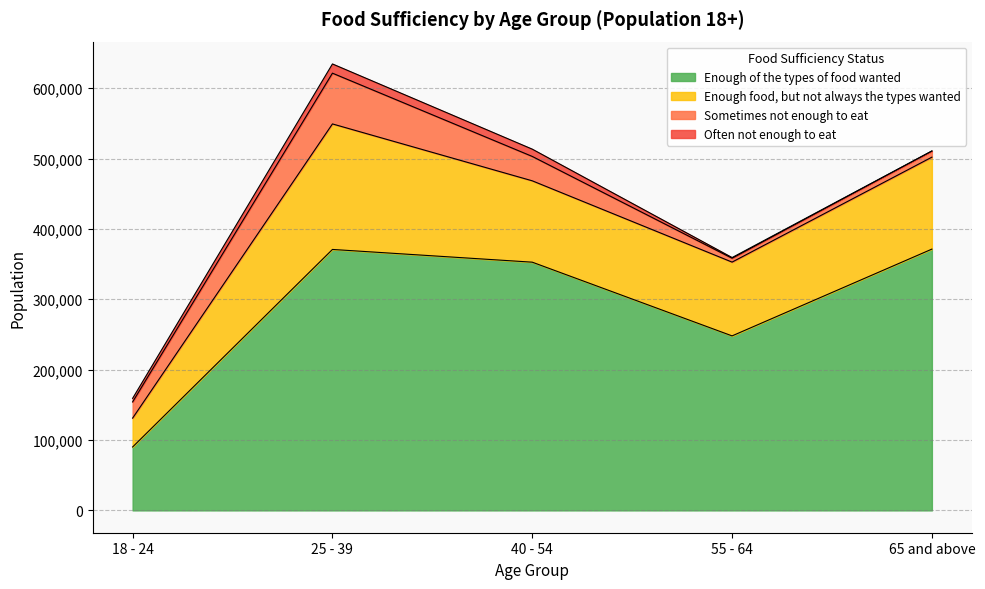

At which category does the chart reach its peak across all series?

65 and above